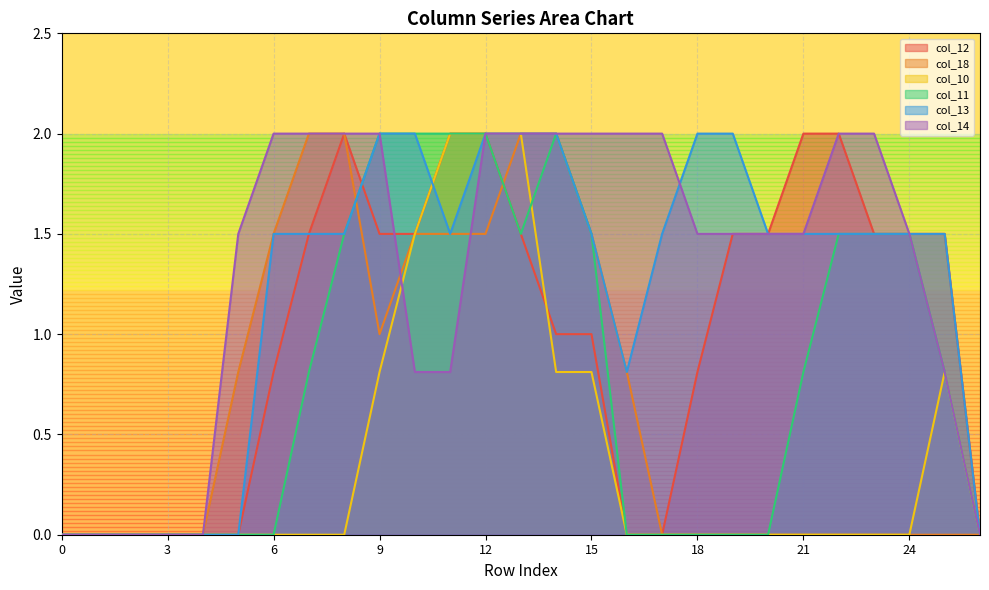

What is the difference between the highest and lowest values at 17?

2.0